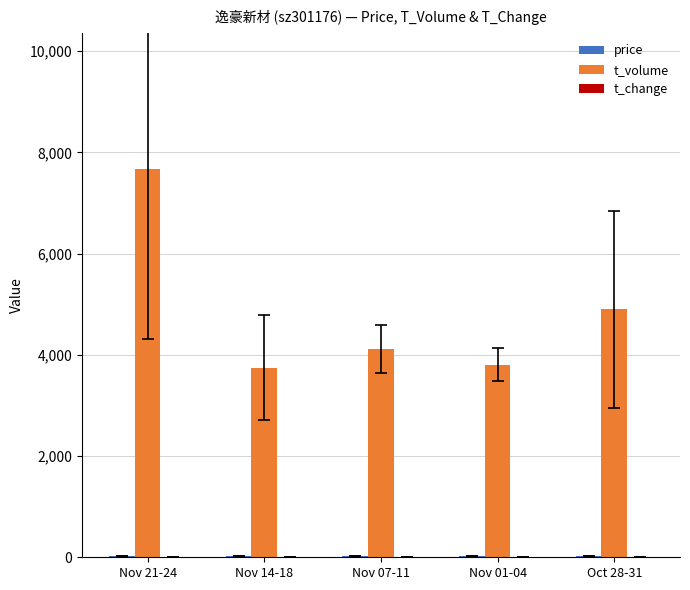

Which series has the largest total across all categories?

t_volume